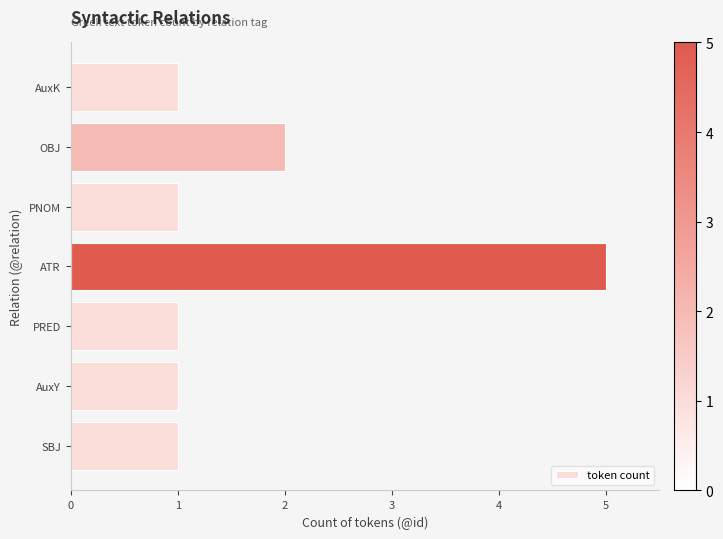

Where is the data nearest to the value 3?

OBJ